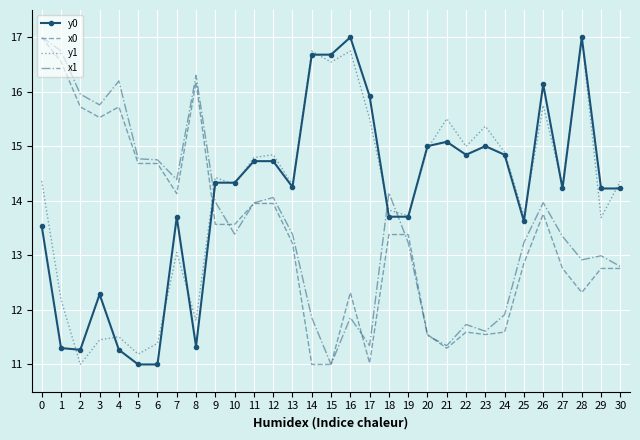

After their last crossing, which series has the higher values: y0 or x1?

y0